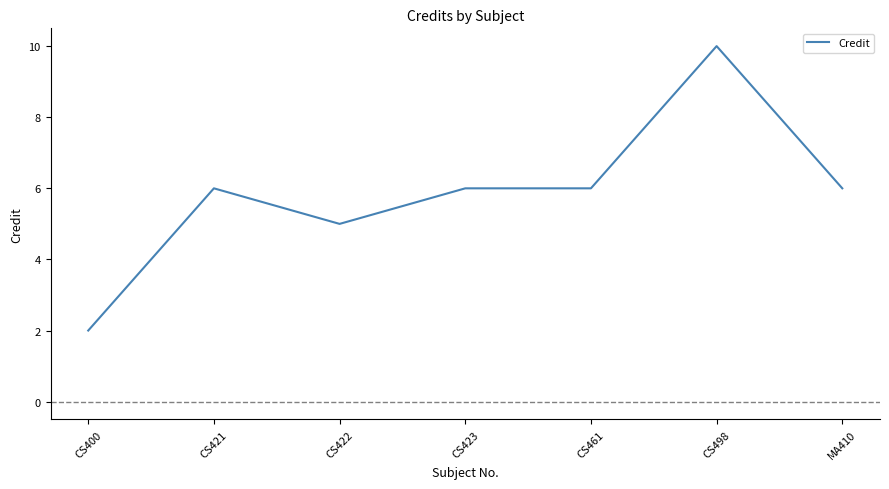

How many series are shown in this chart?

1